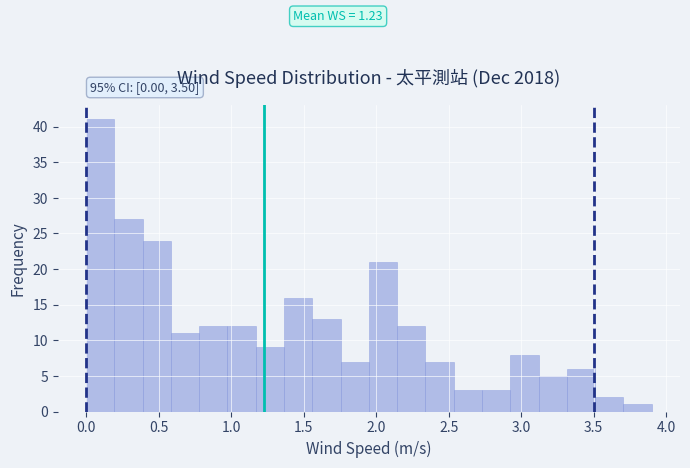

Read against the x-axis, roughly where is the centre of the tallest bar?

0.10